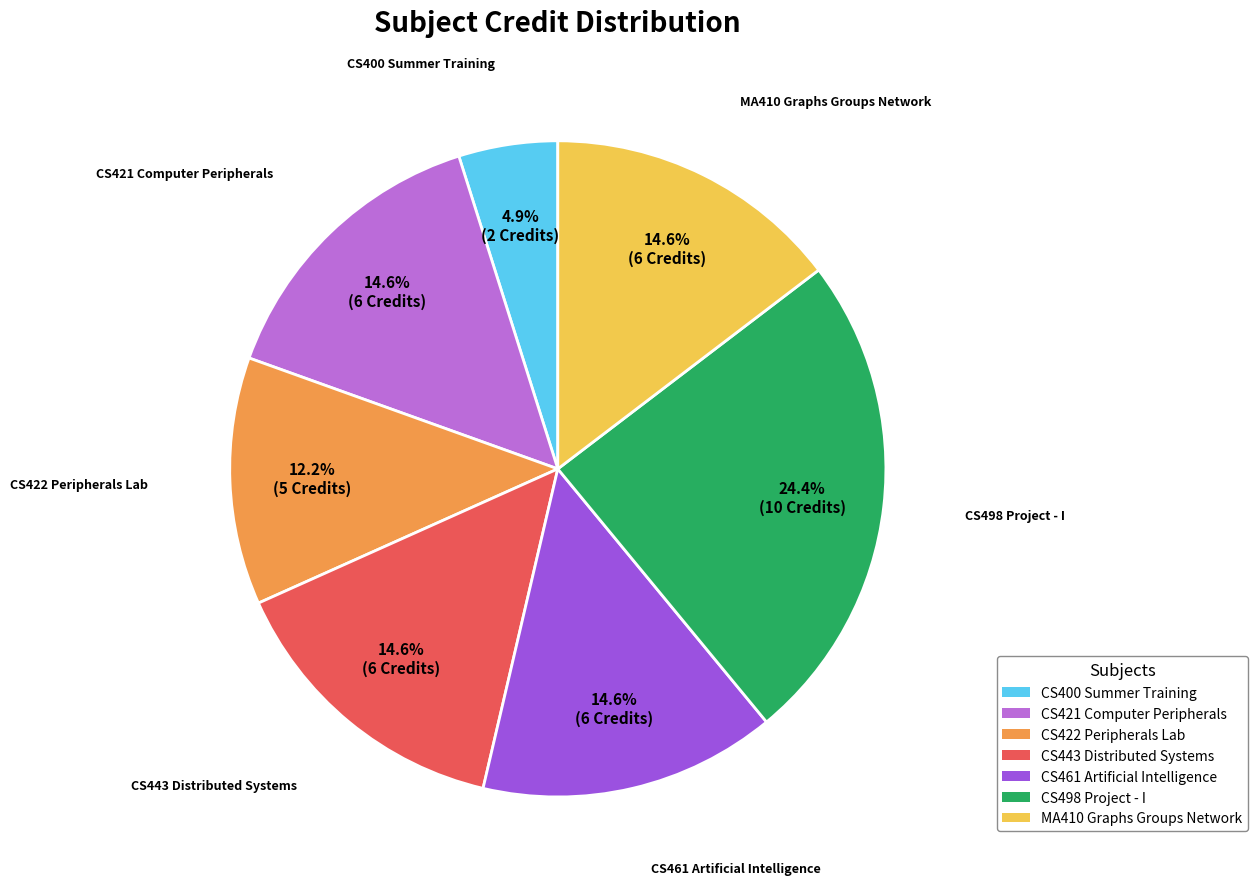

What is the total percentage of CS400 Summer Training and CS422 Peripherals Lab?

17.1%